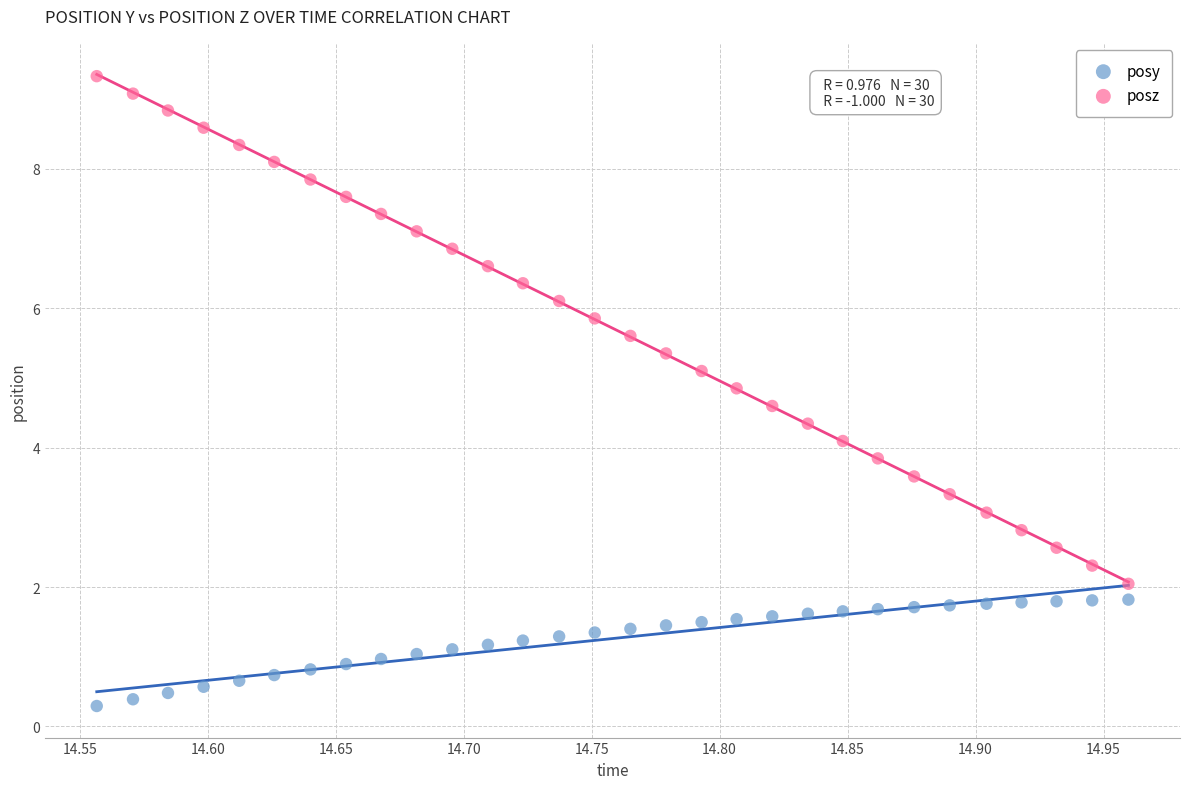

What are all the series names shown in the legend?

posy, posz